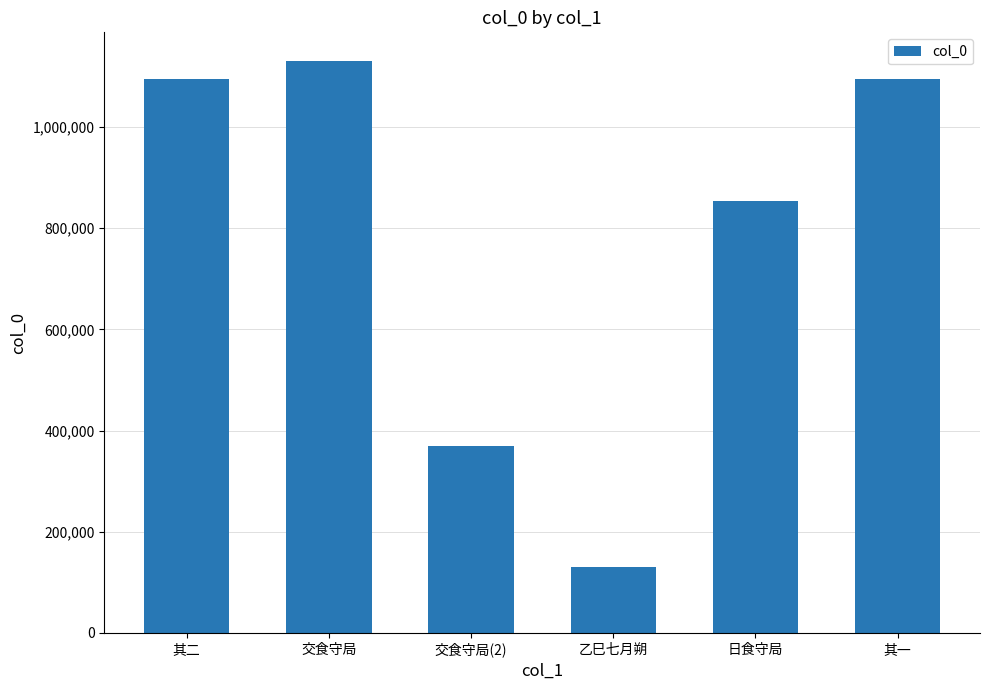

What is the greatest value displayed?

1130788